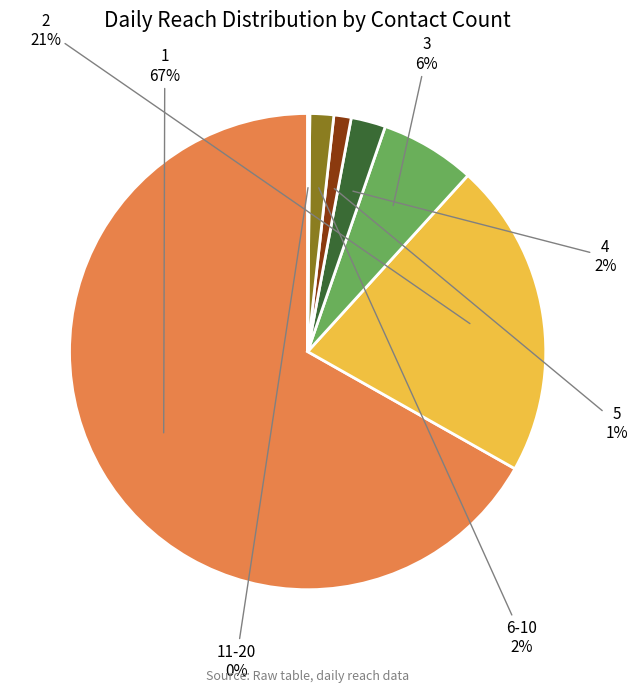

To the nearest percent, what is the difference between the 3 and 2 slice percentages?

15%